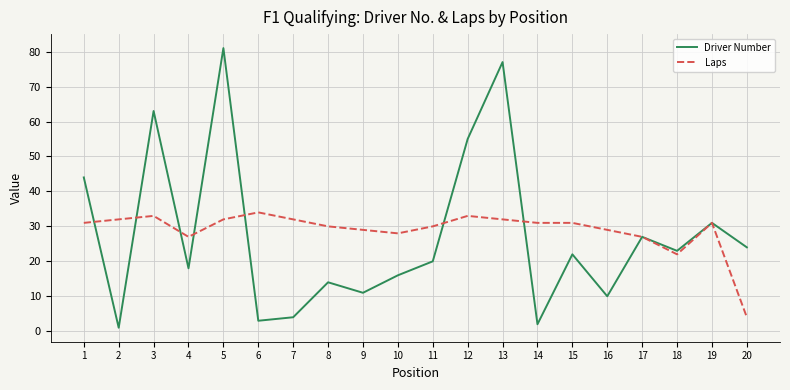

What is the lowest value of the Laps series?

4